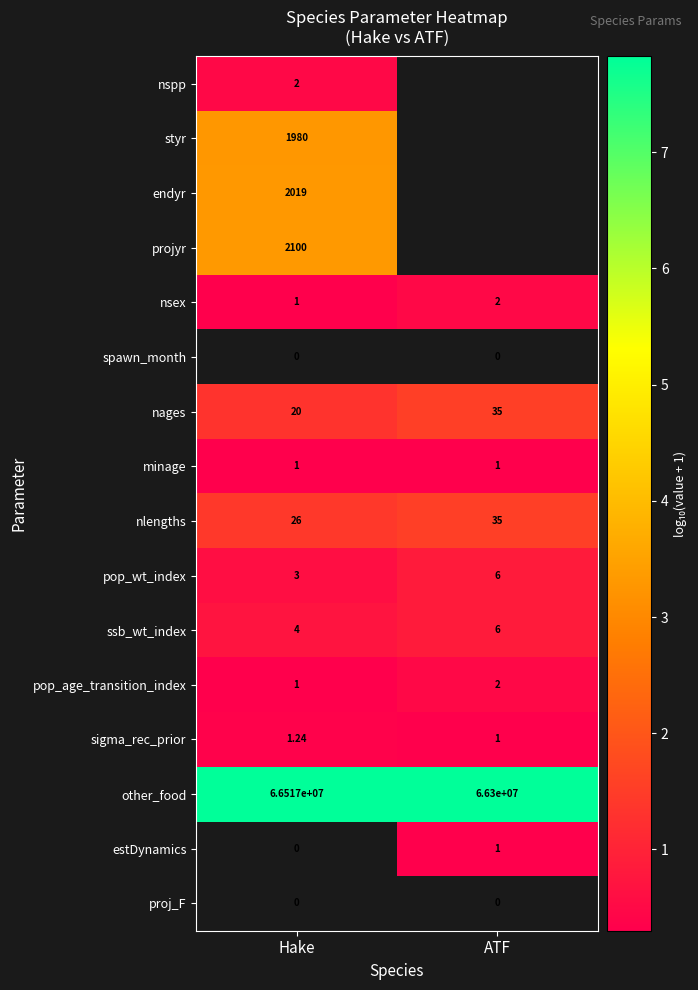

List the labels in order of nlengths value, largest first.

ATF, Hake